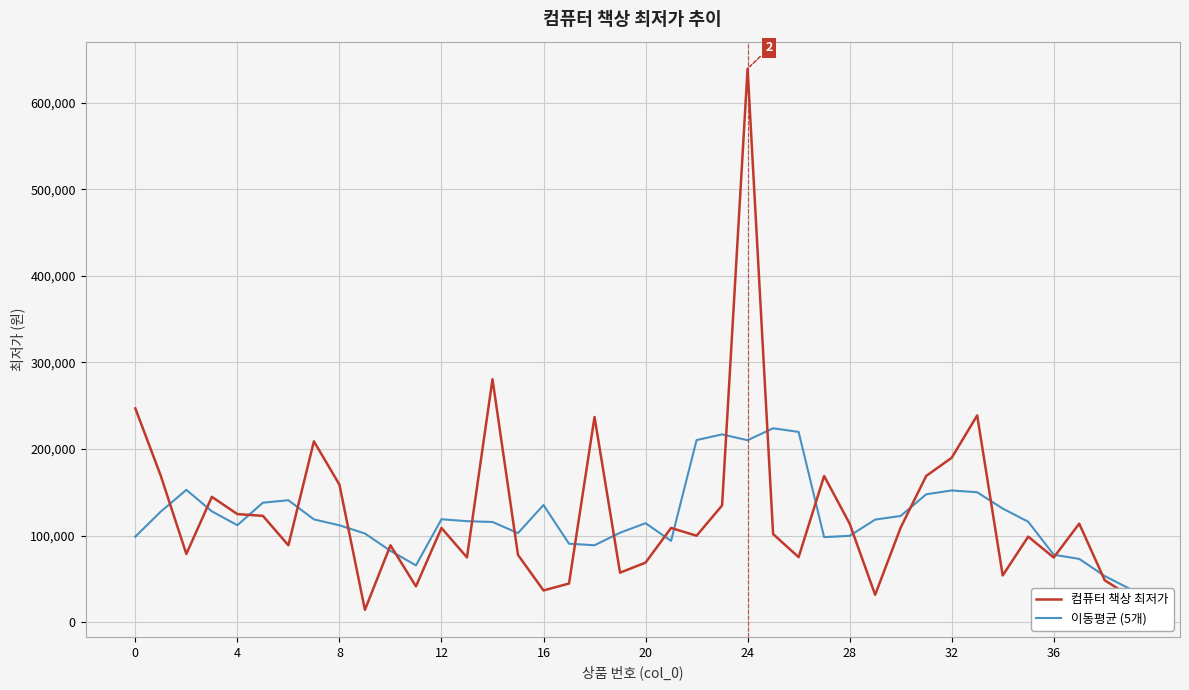

At which category is the sum across all series the highest?

24